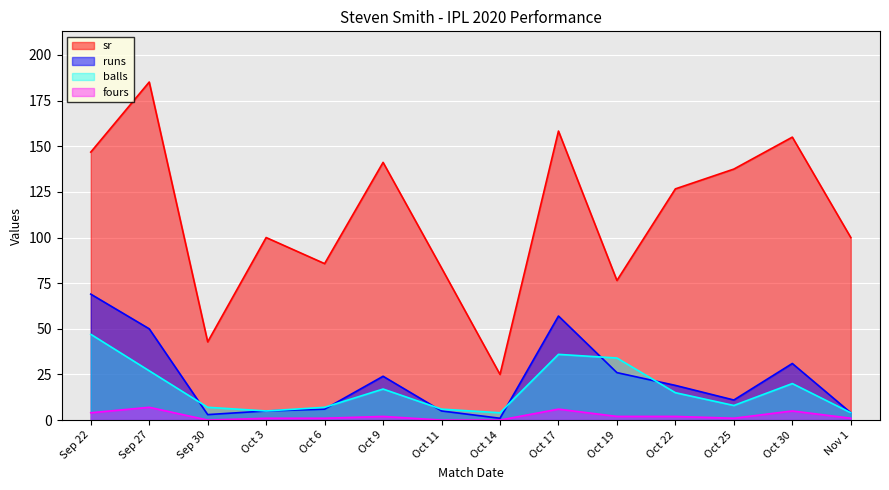

Does the chart display data point markers on the line(s)?

No